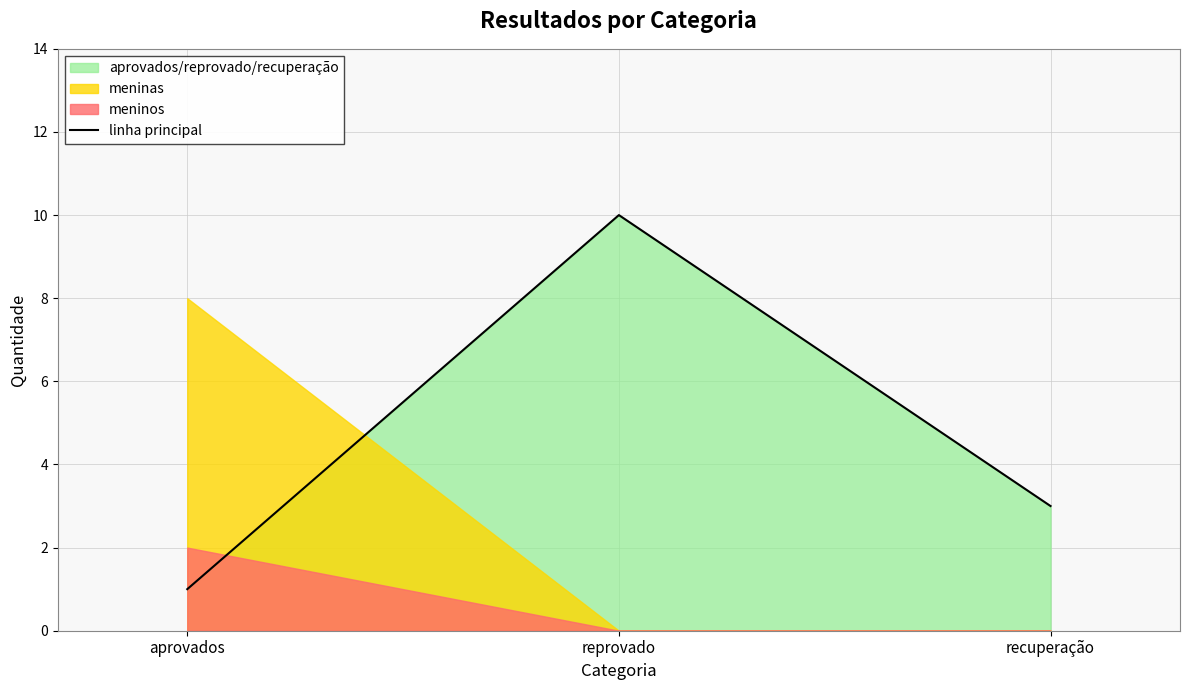

How many values are between 1 and 10?

3